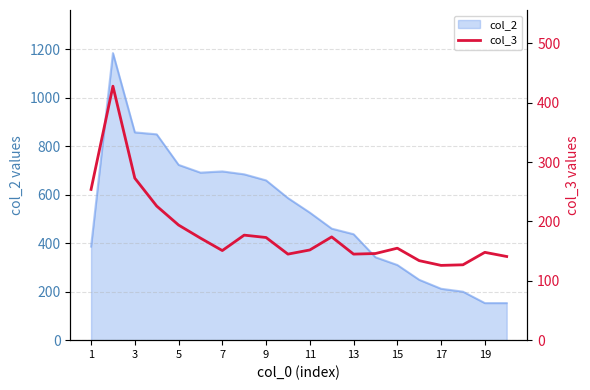

Does the chart have visible grid lines?

Yes